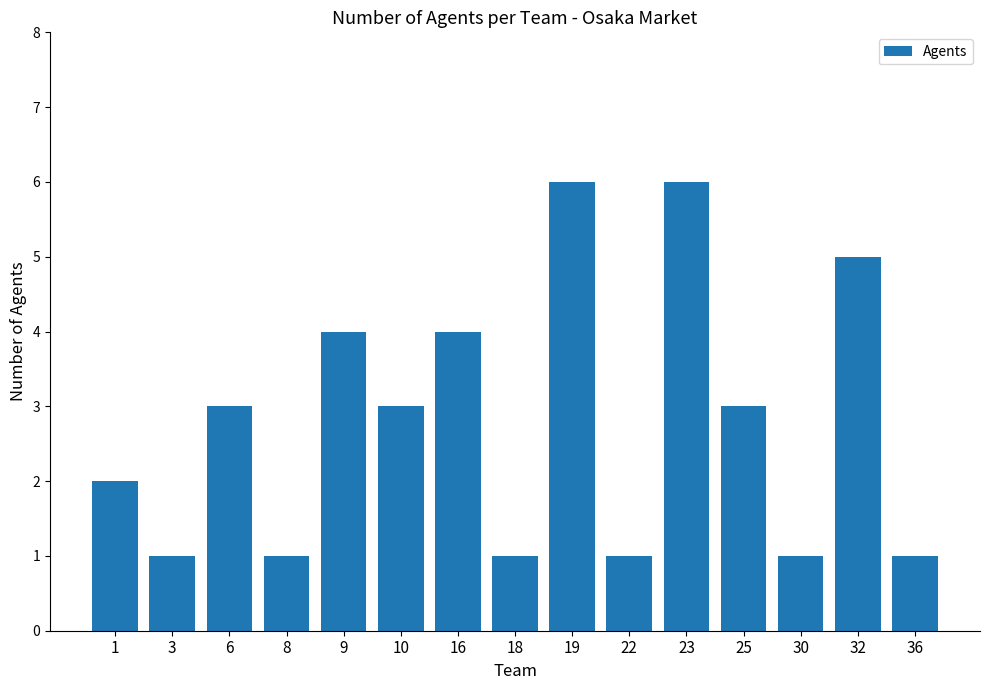

What is the greatest value displayed?

6